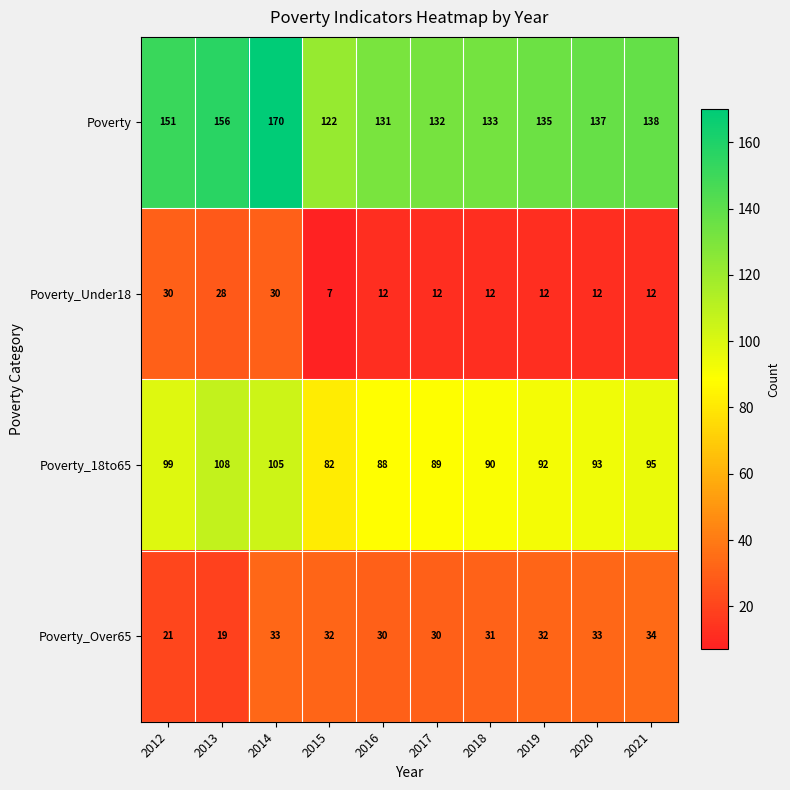

Between 2014 and 2018, which series saw the biggest shift?

Poverty